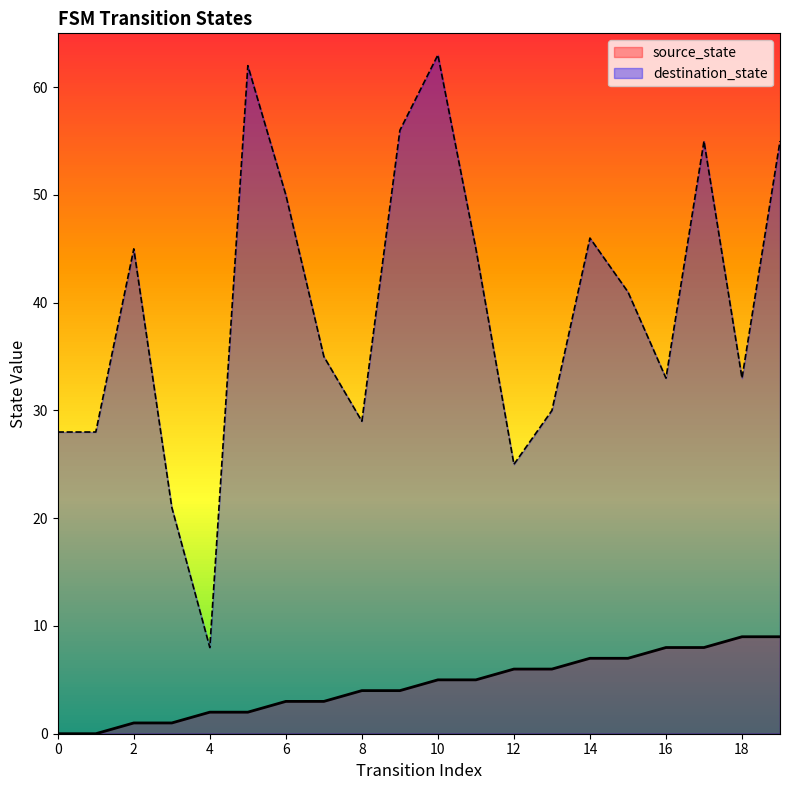

Reading right to left, what are all the values shown in this chart?

source_state: 9	9	8	8	7	7	6	6	5	5	4	4	3	3	2	2	1	1	0	0
destination_state: 55	33	55	33	41	46	30	25	45	63	56	29	35	50	62	8	21	45	28	28